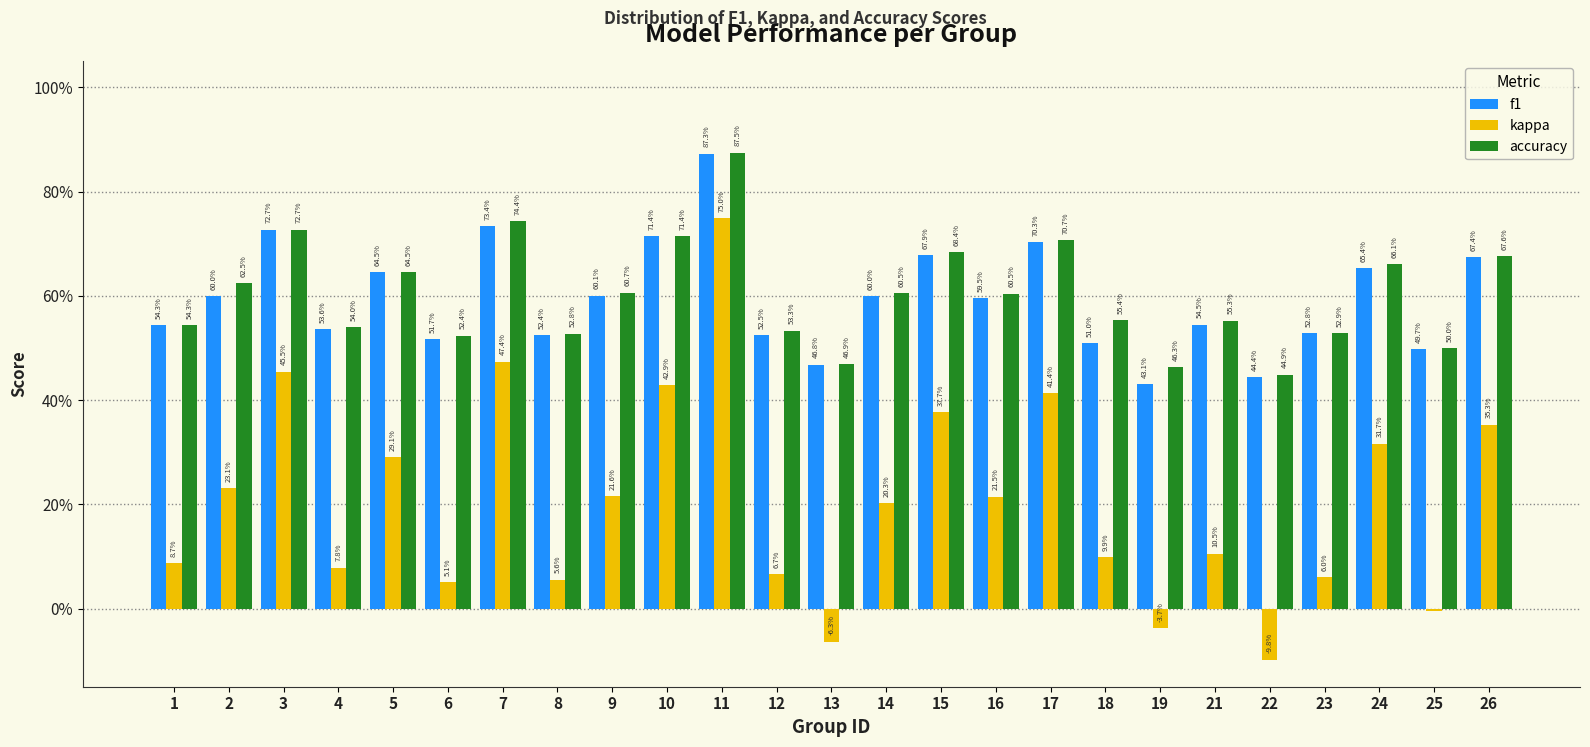

Does the chart contain stacked bars?

No